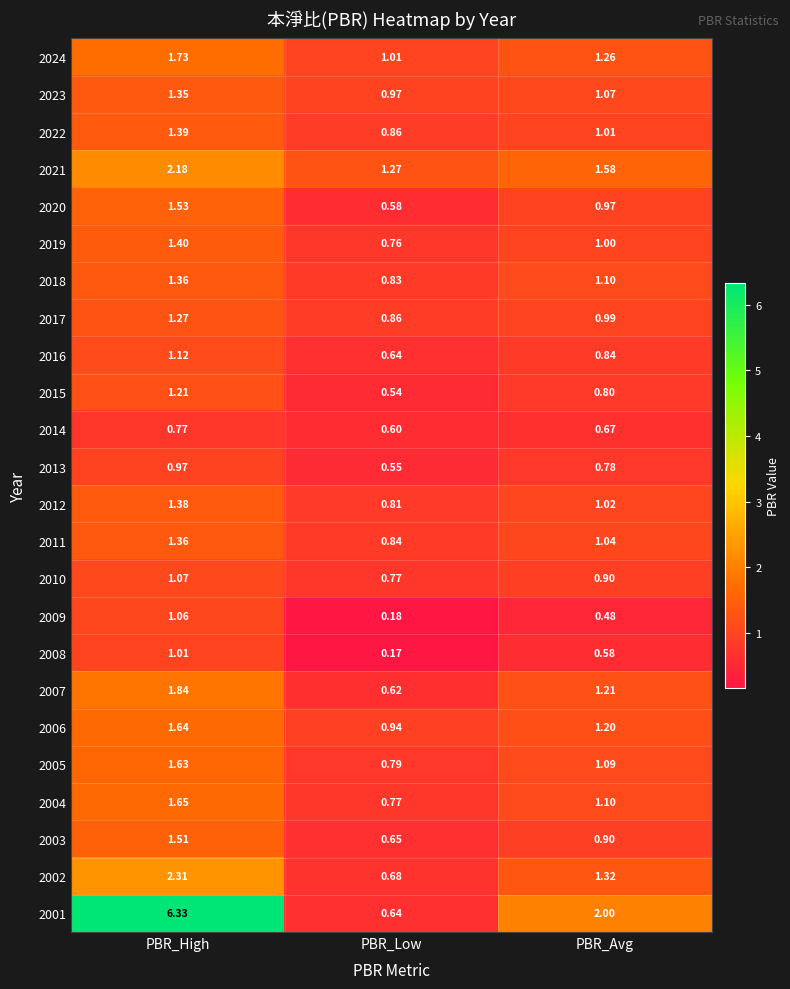

Which category has the lowest value in the 2019 series?

PBR_Low